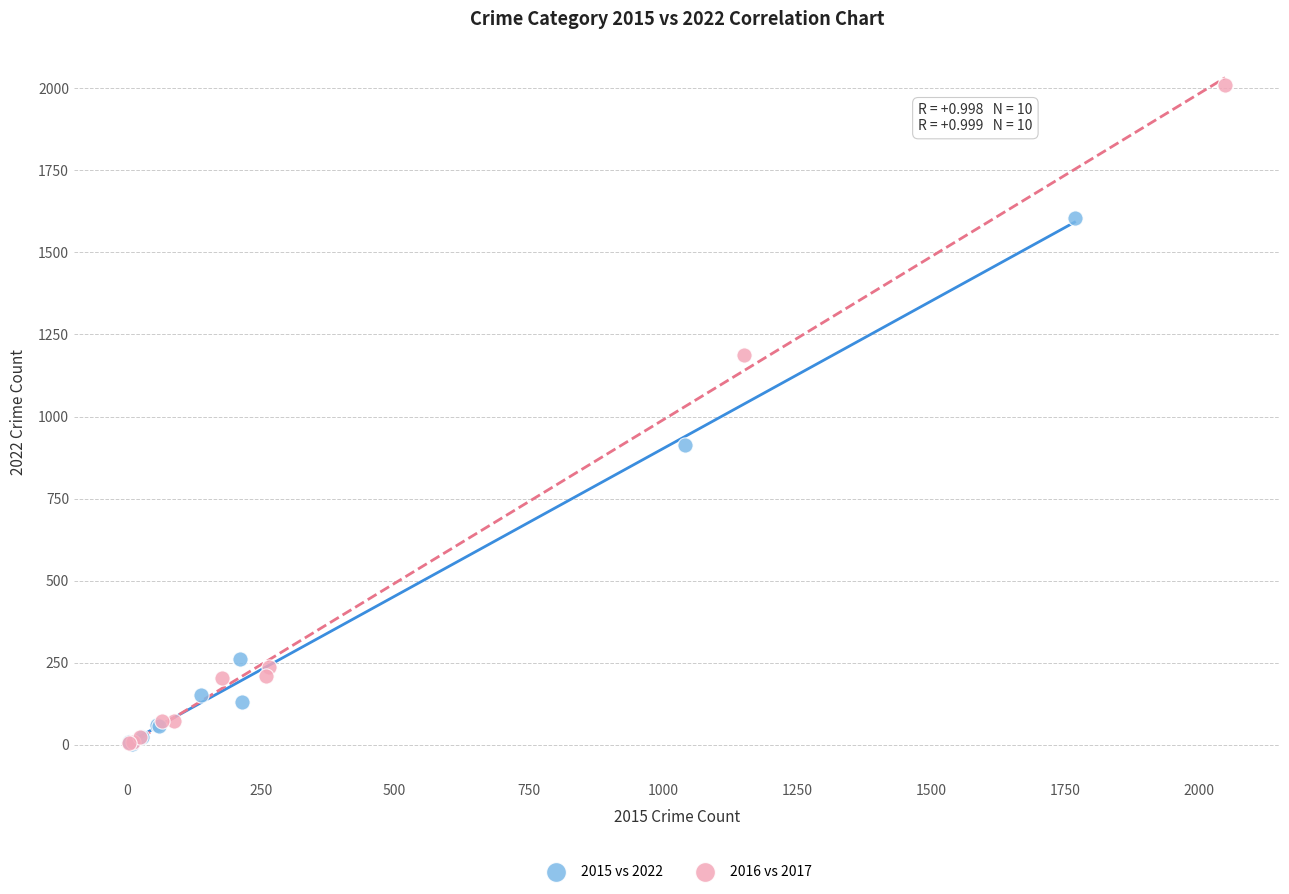

Which series reaches the maximum Y coordinate?

2016 vs 2017